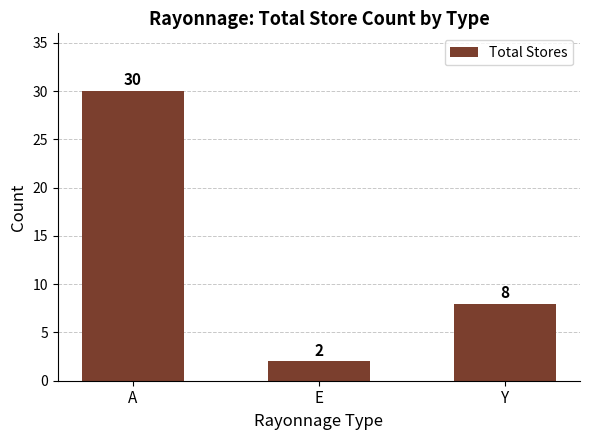

Count the number of data series in this chart.

1